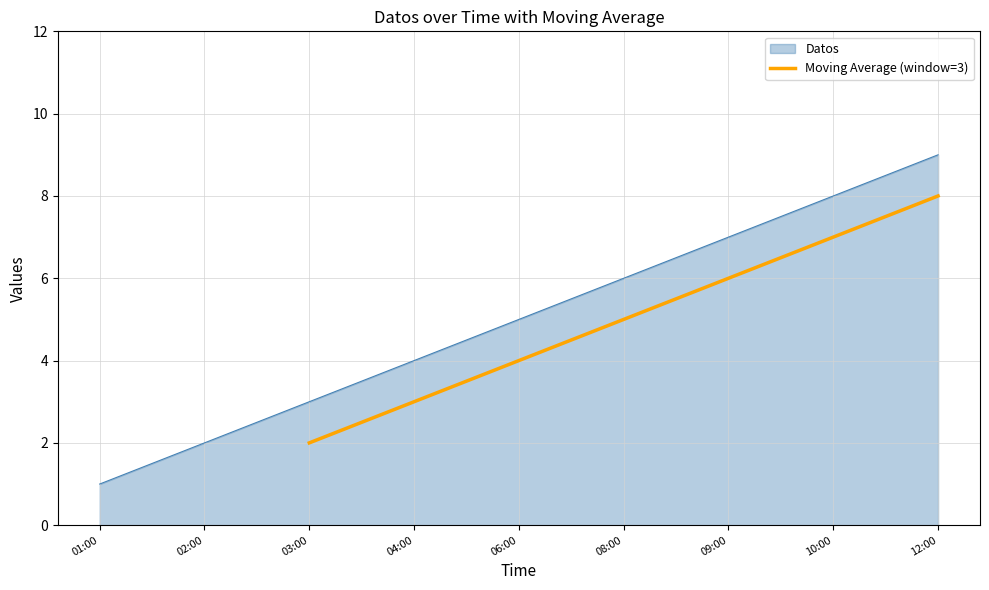

At which label does Moving Average (window=3) reach its minimum?

03:00